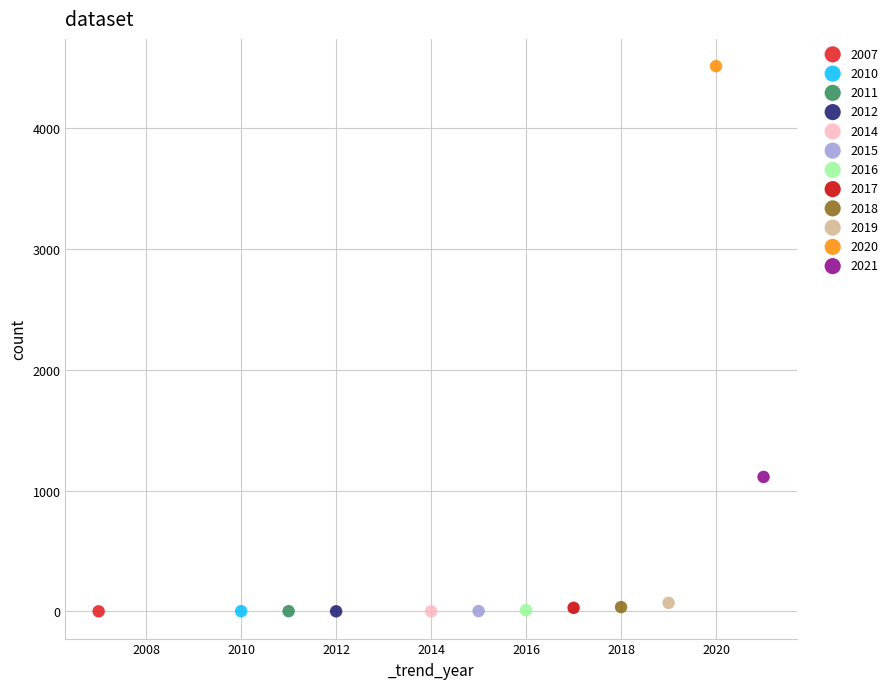

Which series reaches the maximum Y coordinate?

2020